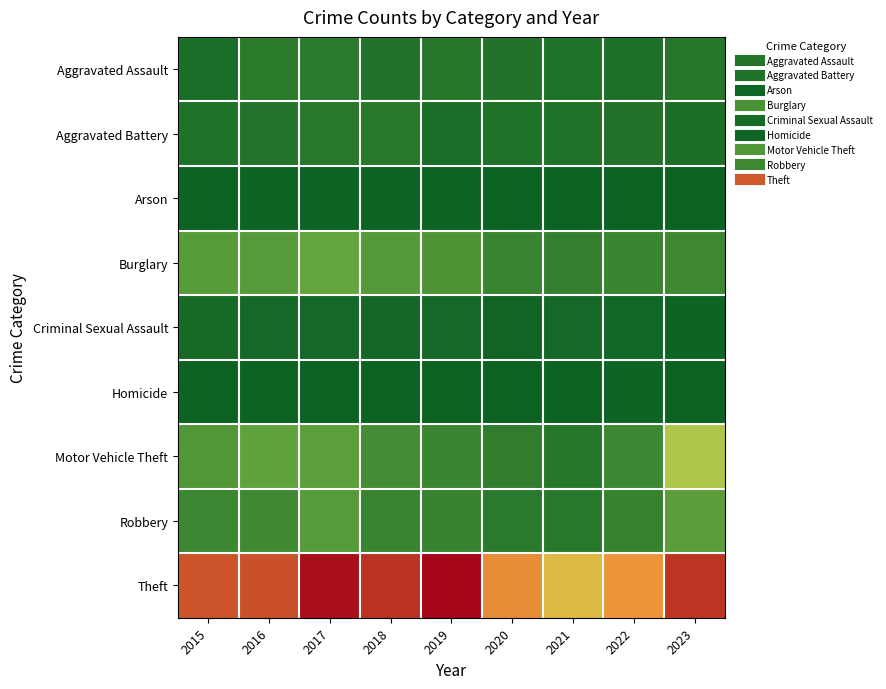

What is the greatest value displayed?

772